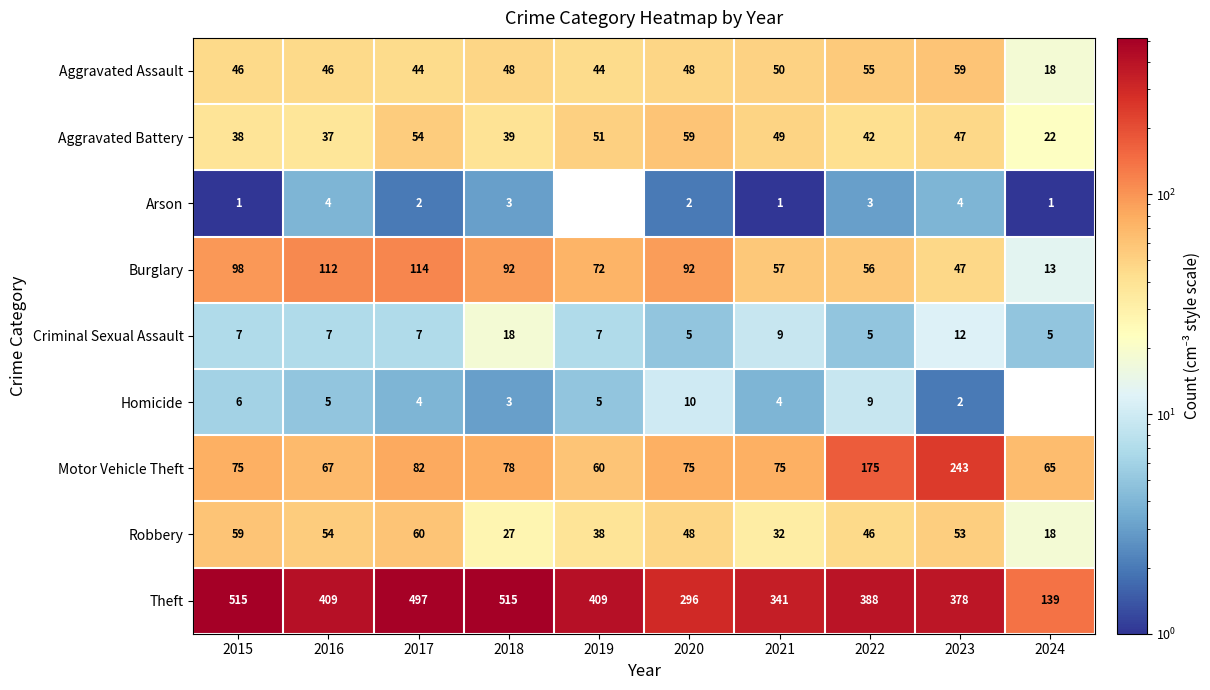

How many categories are shown in the chart?

10